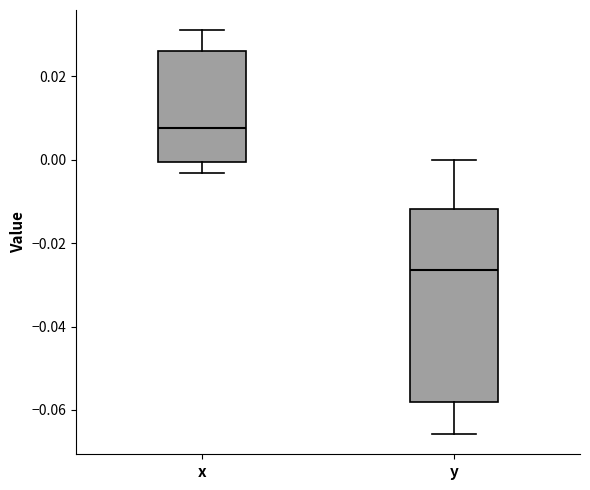

Where does the upper whisker of the box for y end on the y-axis? The values are not printed on the chart, so give them approximately, as read against the axis.

0.000